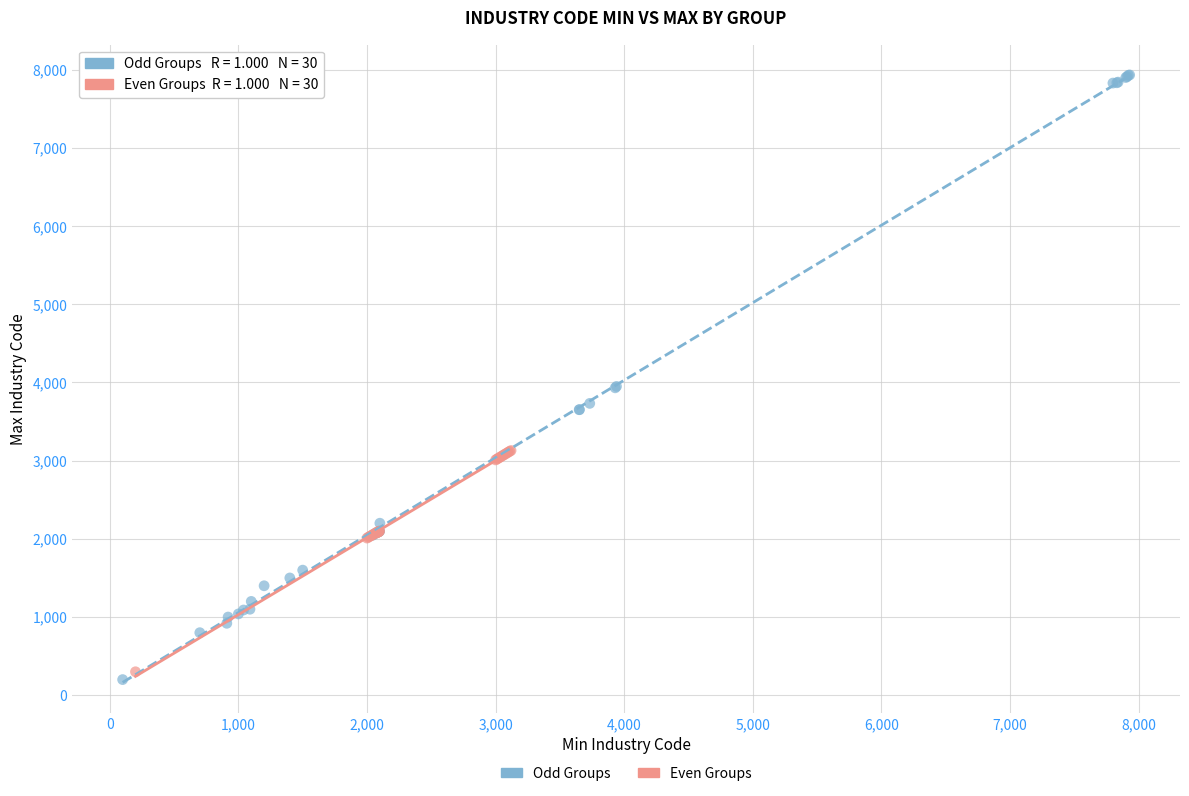

Which series reaches the maximum Y coordinate?

Odd Groups